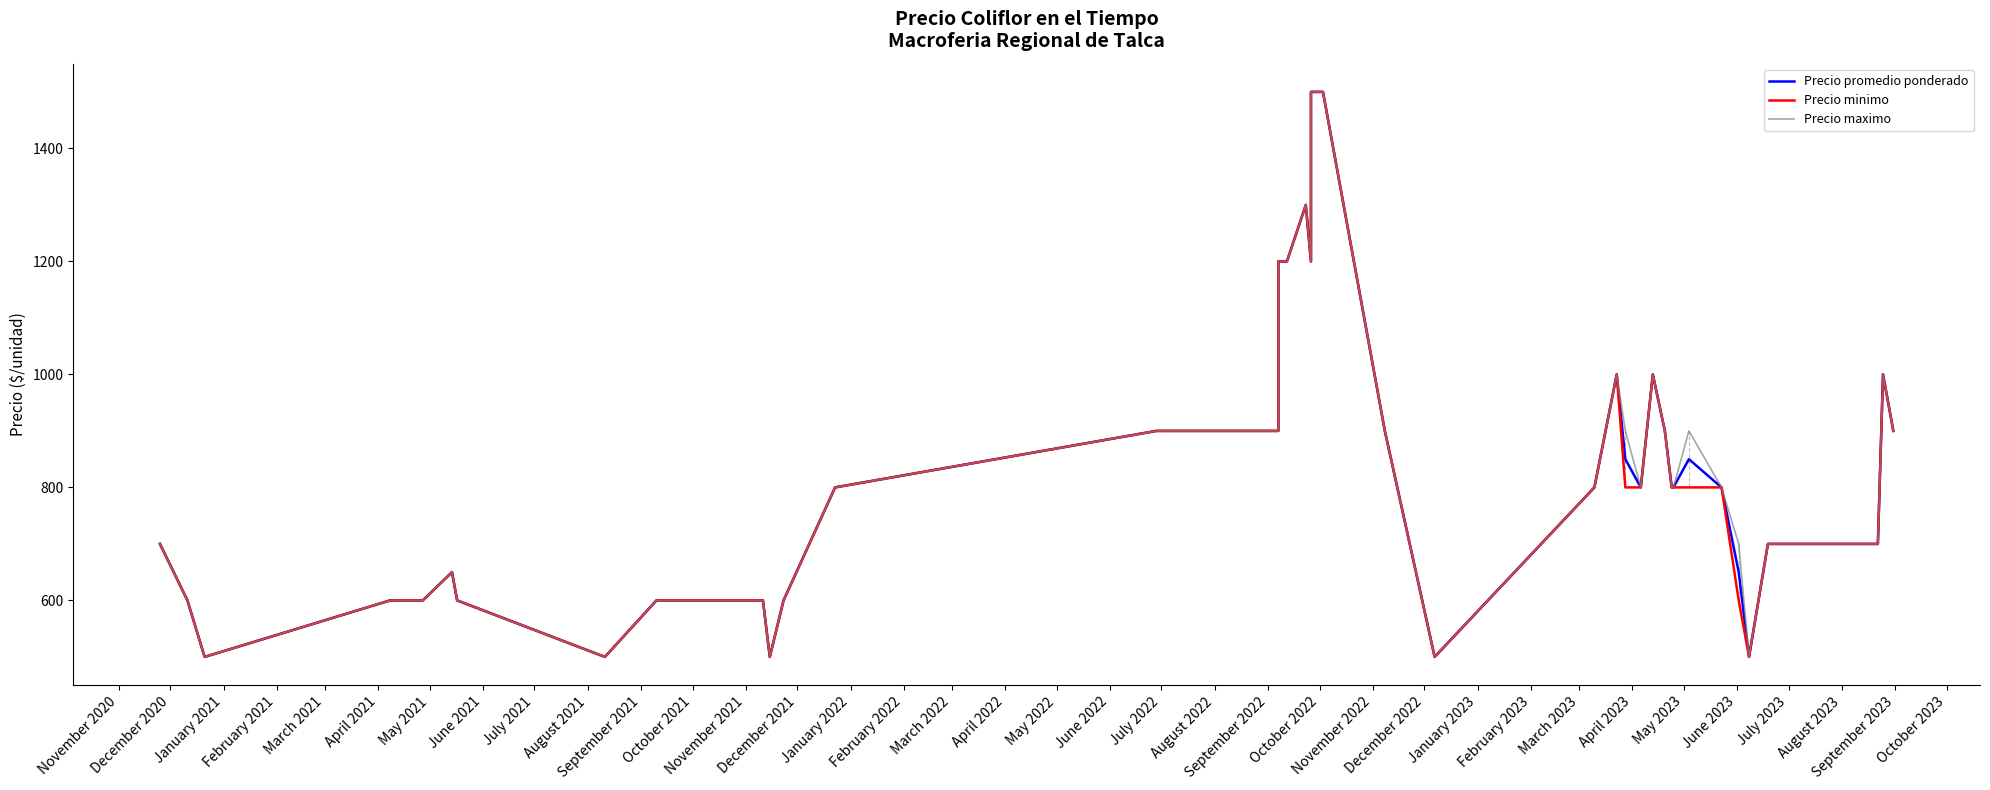

True or false: Precio maximo and Precio promedio ponderado intersect in this chart.

False